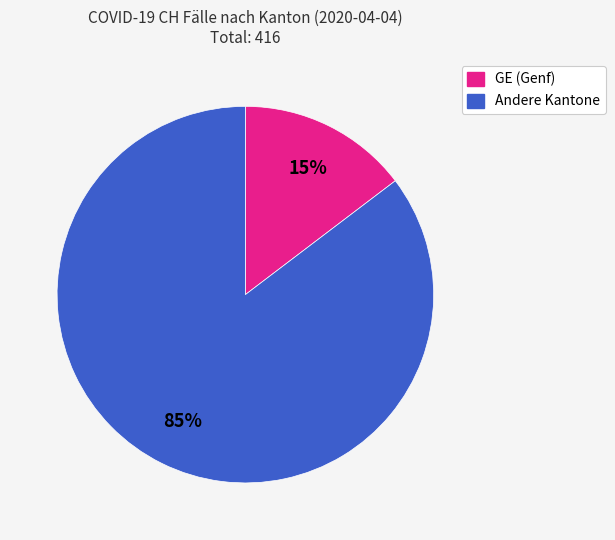

Is there a majority slice in this chart?

Yes